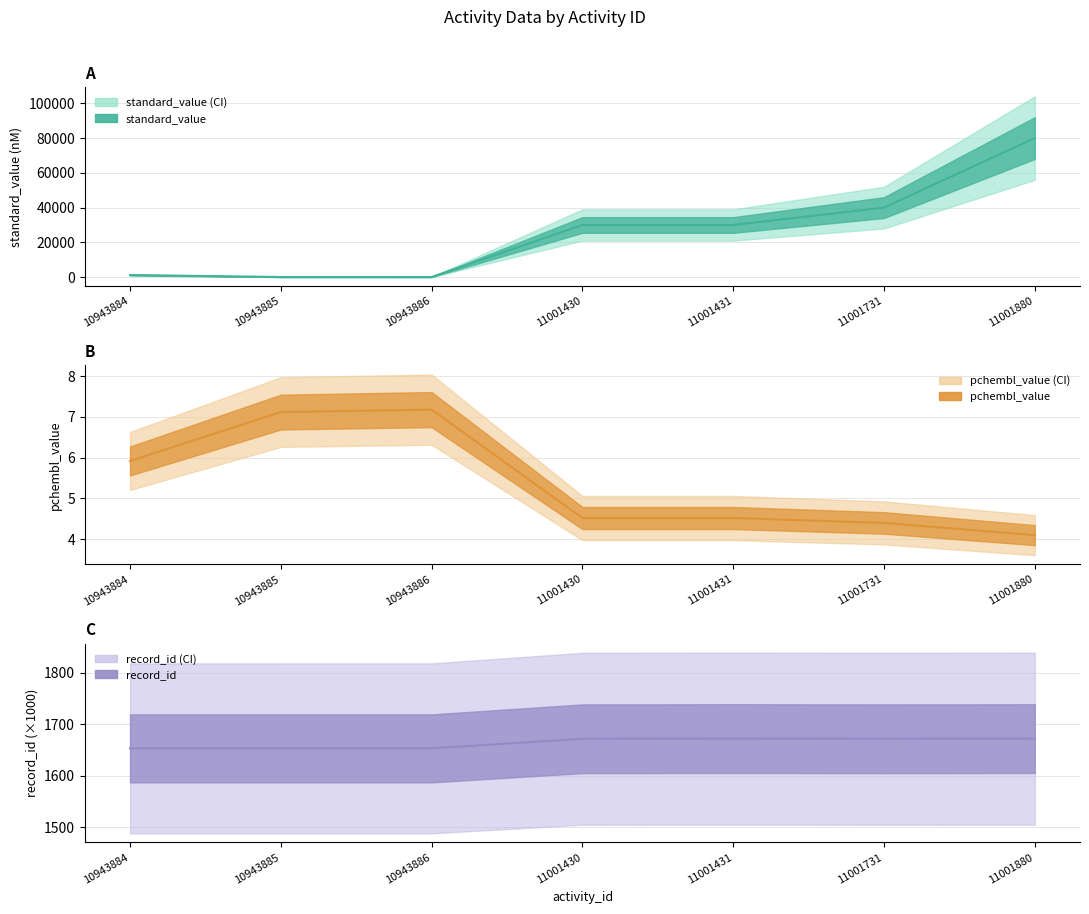

At how many categories does at least one series exceed 25581?

4